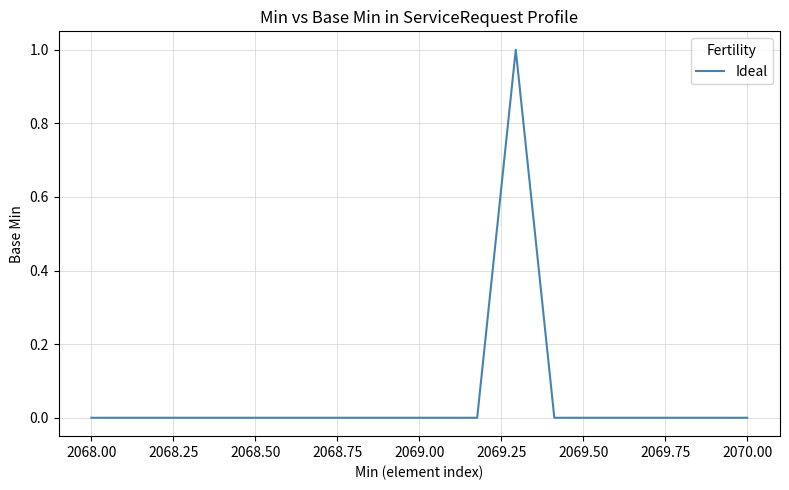

How many lines are shown in the chart?

1